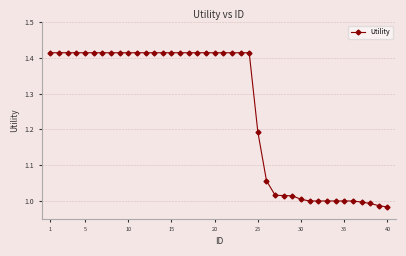

What is the sum of all values?

50.2